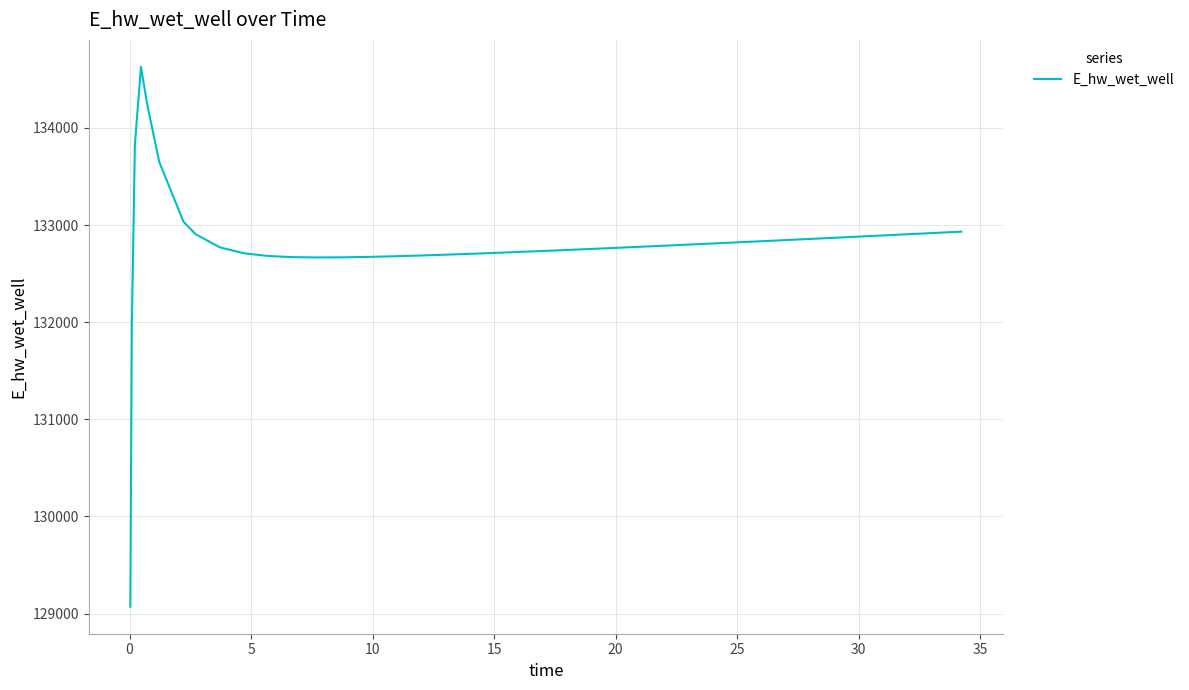

How many lines are shown in the chart?

1